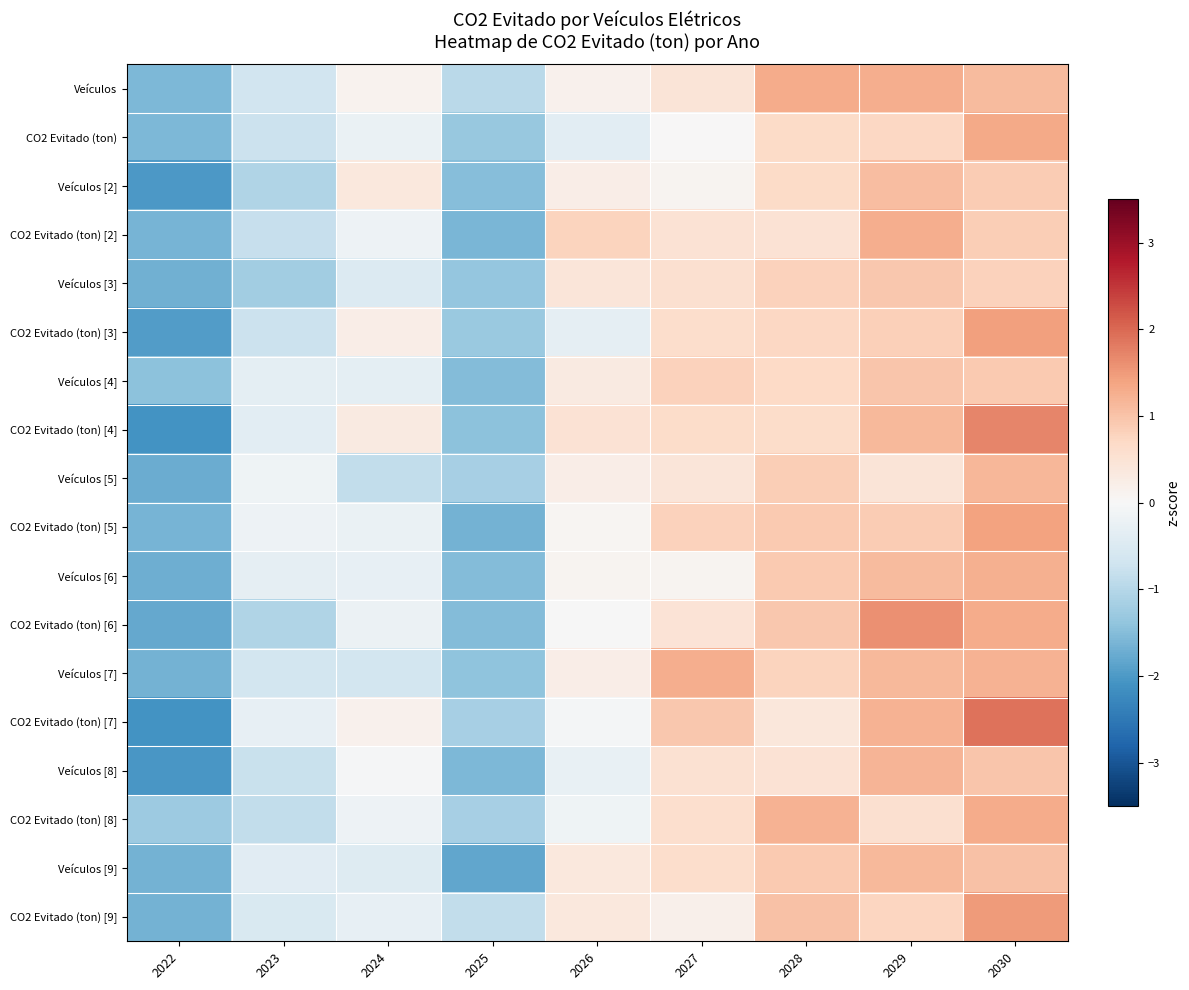

Rank the series at 2030 from highest to lowest value.

CO2 Evitado (ton) [7], CO2 Evitado (ton) [4], CO2 Evitado (ton) [9], CO2 Evitado (ton) [3], CO2 Evitado (ton) [5], CO2 Evitado (ton), CO2 Evitado (ton) [8], CO2 Evitado (ton) [6], Veículos [6], Veículos [7], Veículos [5], Veículos, Veículos [9], Veículos [8], Veículos [4], Veículos [2], CO2 Evitado (ton) [2], Veículos [3]